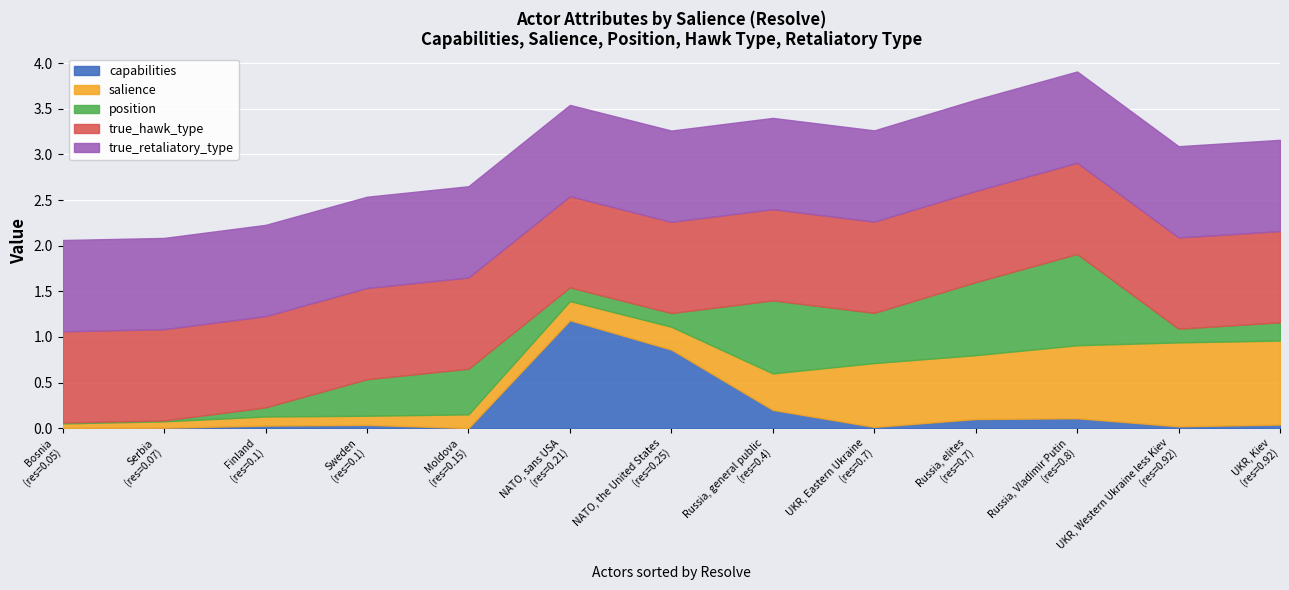

Is the value of salience at Serbia greater than the value of position at Sweden?

No